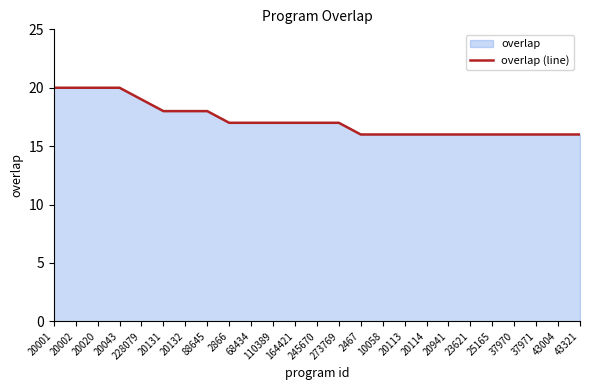

Does the chart have visible grid lines?

No